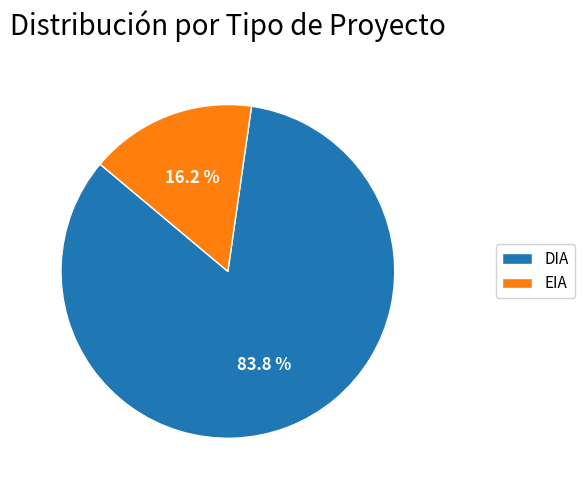

To the nearest percent, what percentage of the pie is DIA?

84%